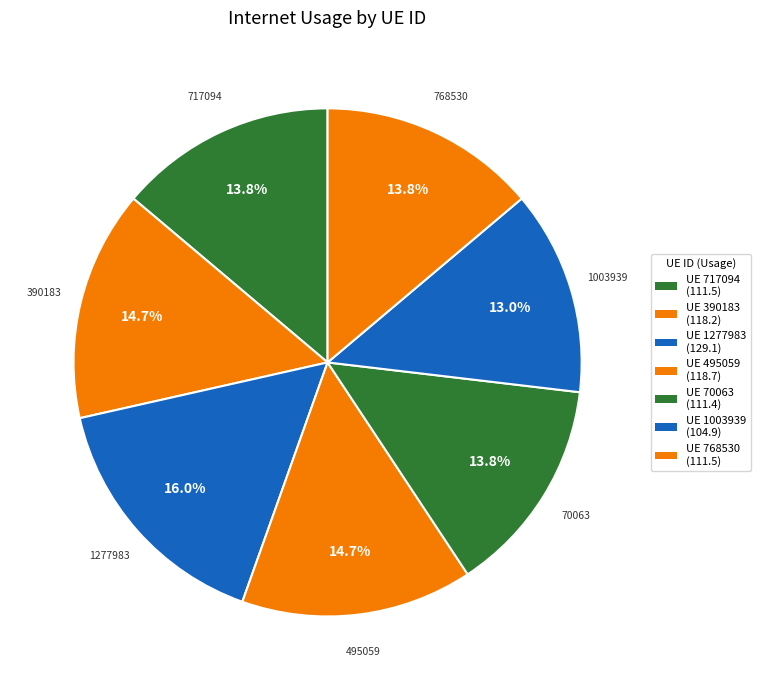

Count the number of slices in the pie.

7